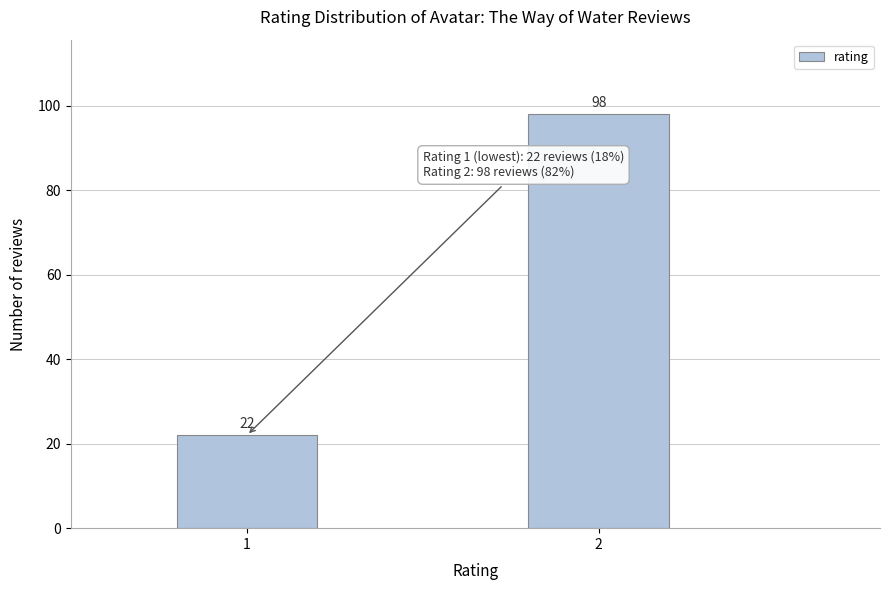

Reading left to right, extract all data points from this chart.

22	98